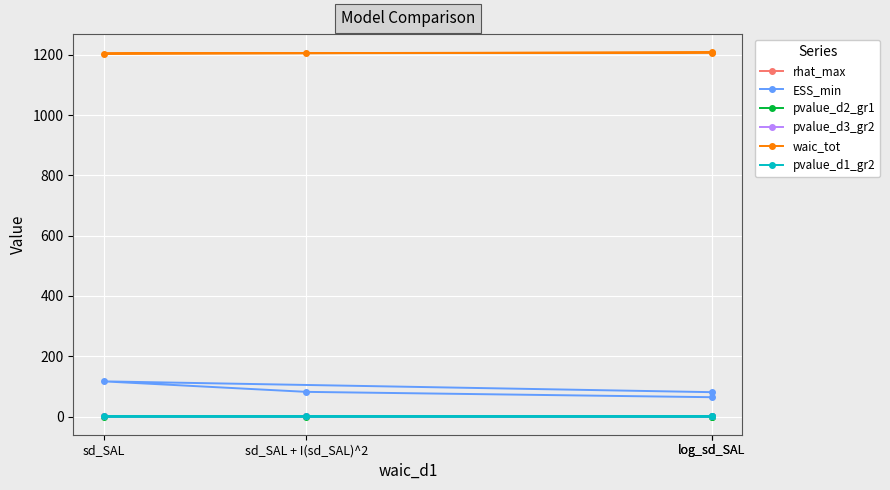

Which category has the highest value in the pvalue_d2_gr1 series?

sd_SAL